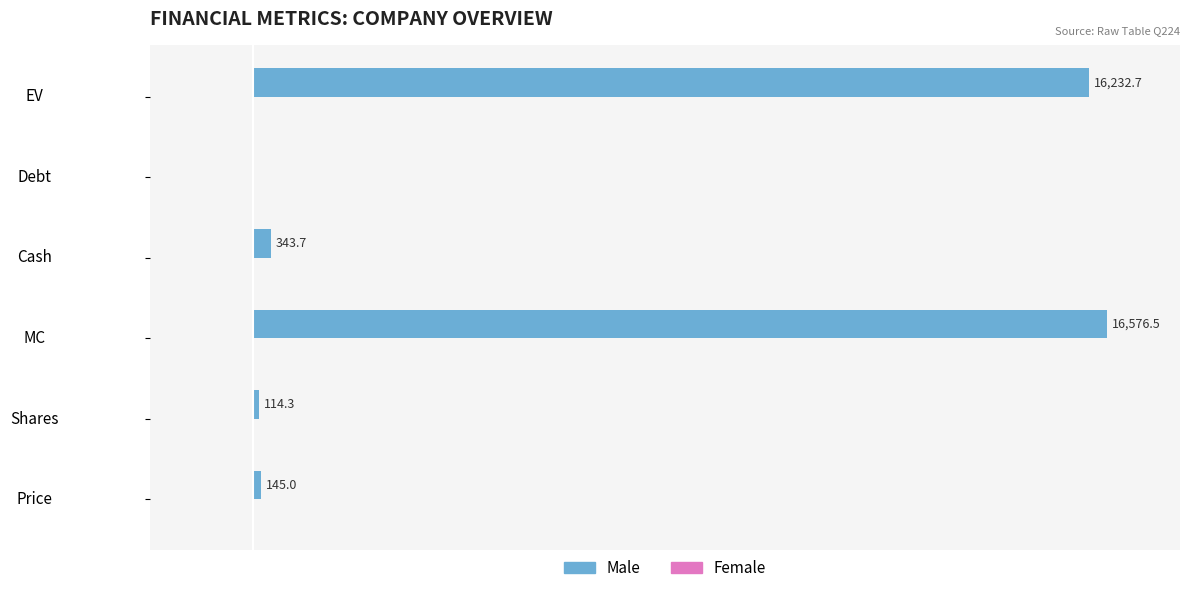

Which has a higher value, Shares or Price?

Price